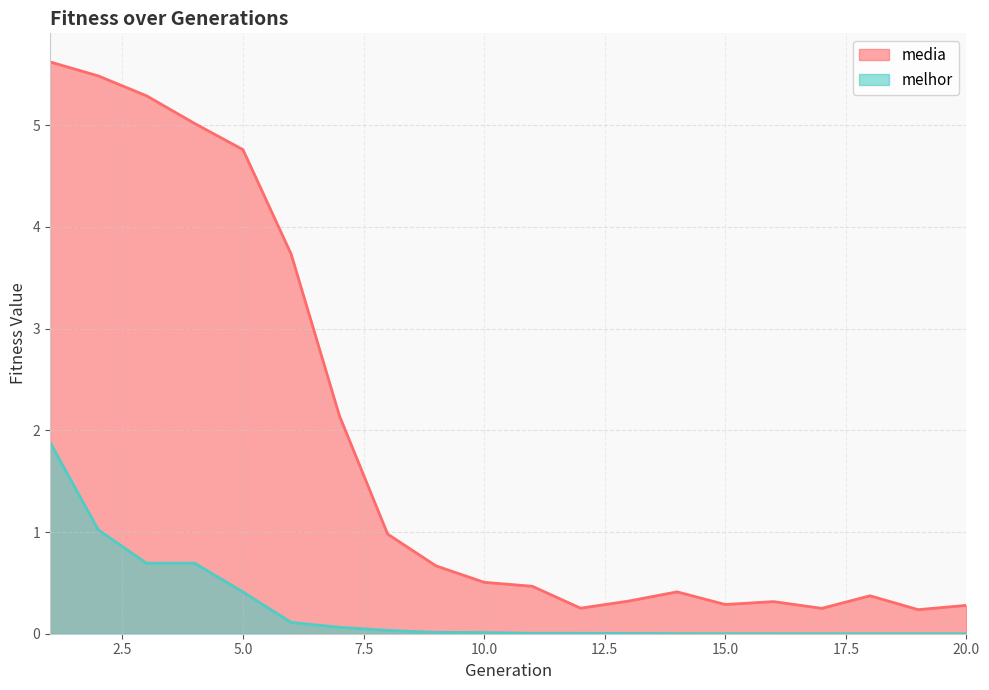

What is the sum of all media values?

37.4